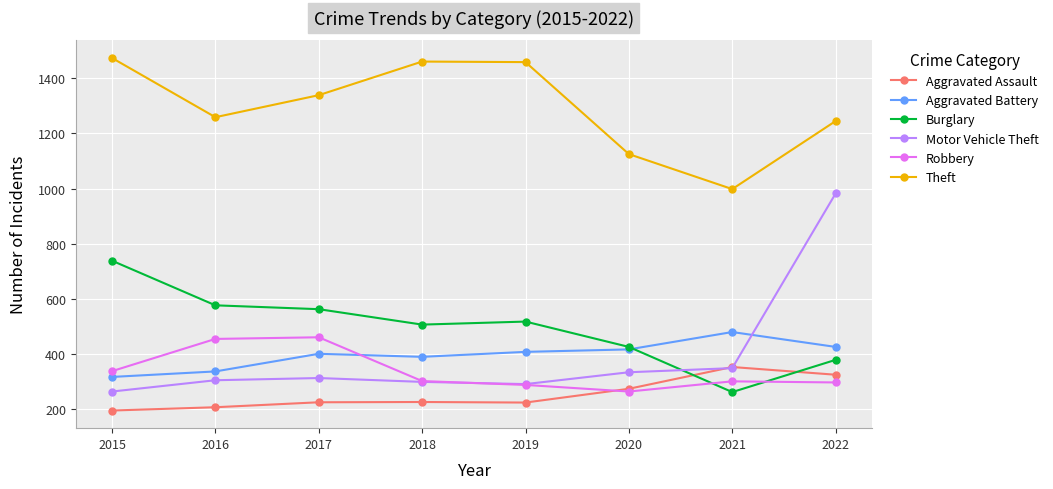

What is the smallest value displayed?

194